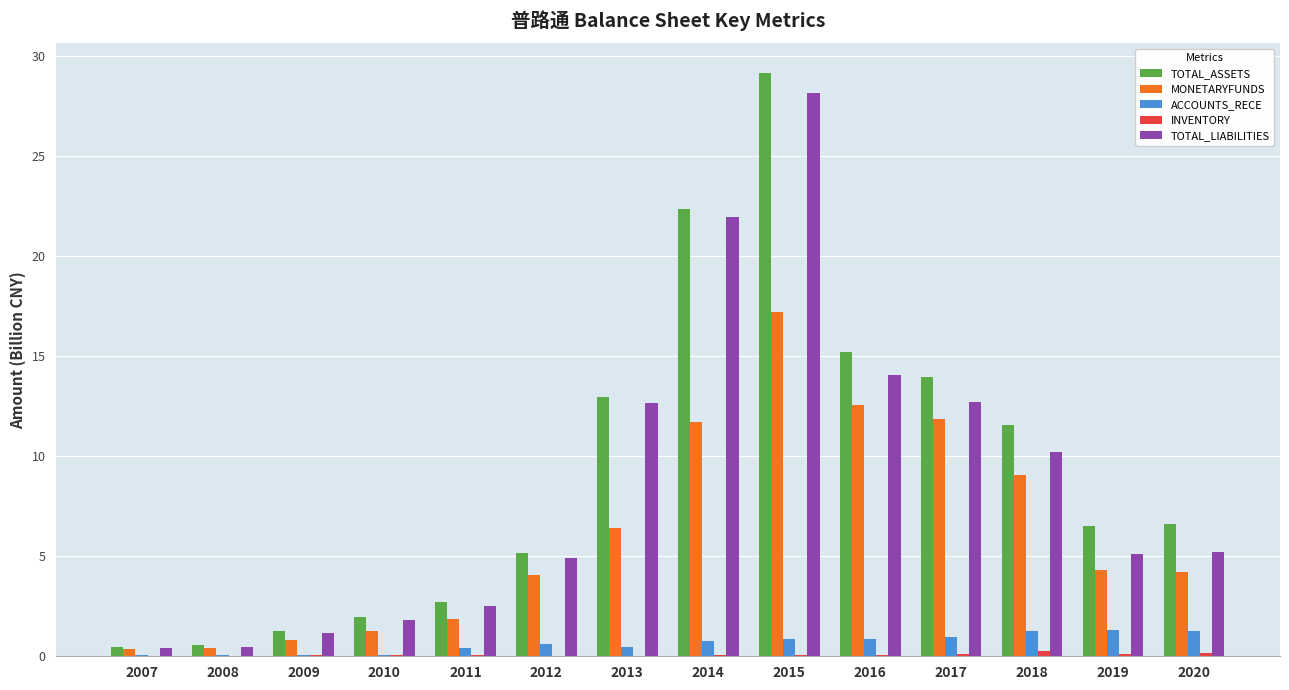

True or false: ACCOUNTS_RECE has a value of 0.4 at 2011.

True